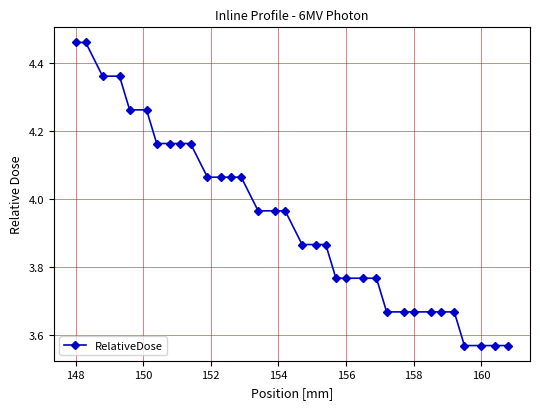

What is the sum of all values?

133.9